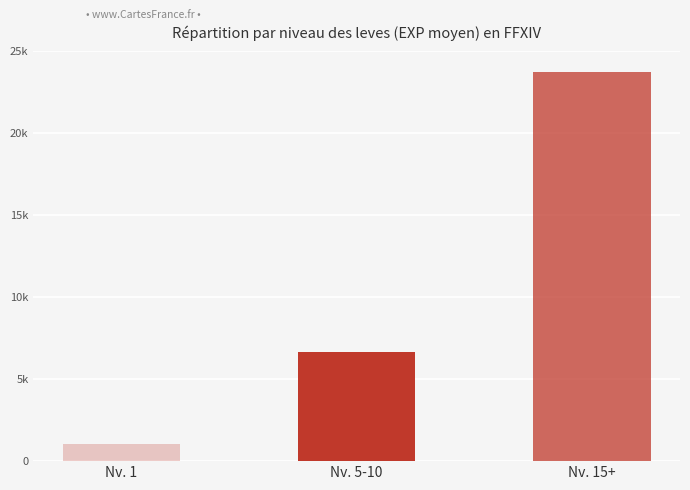

Where is the data nearest to the value 12416?

Nv. 5-10